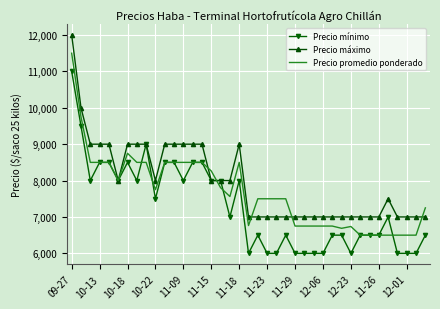

What are all the series names shown in the legend?

Precio mínimo, Precio máximo, Precio promedio ponderado